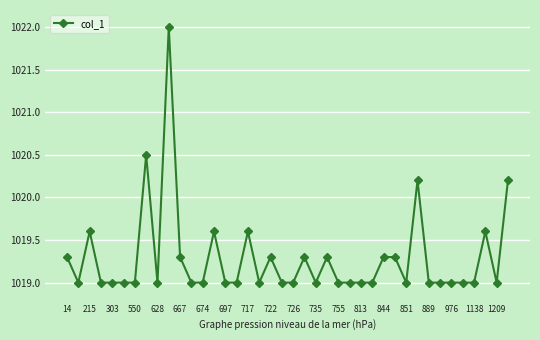

What is the average value?

1019.3